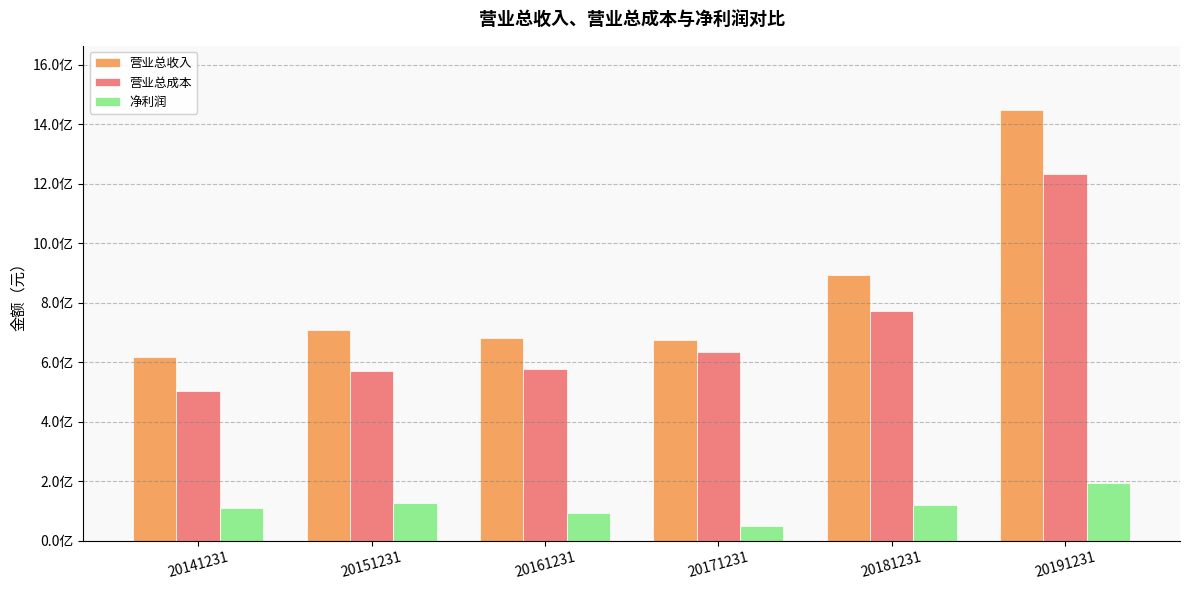

What value does the 净利润 series have at 20171231?

48965379.7